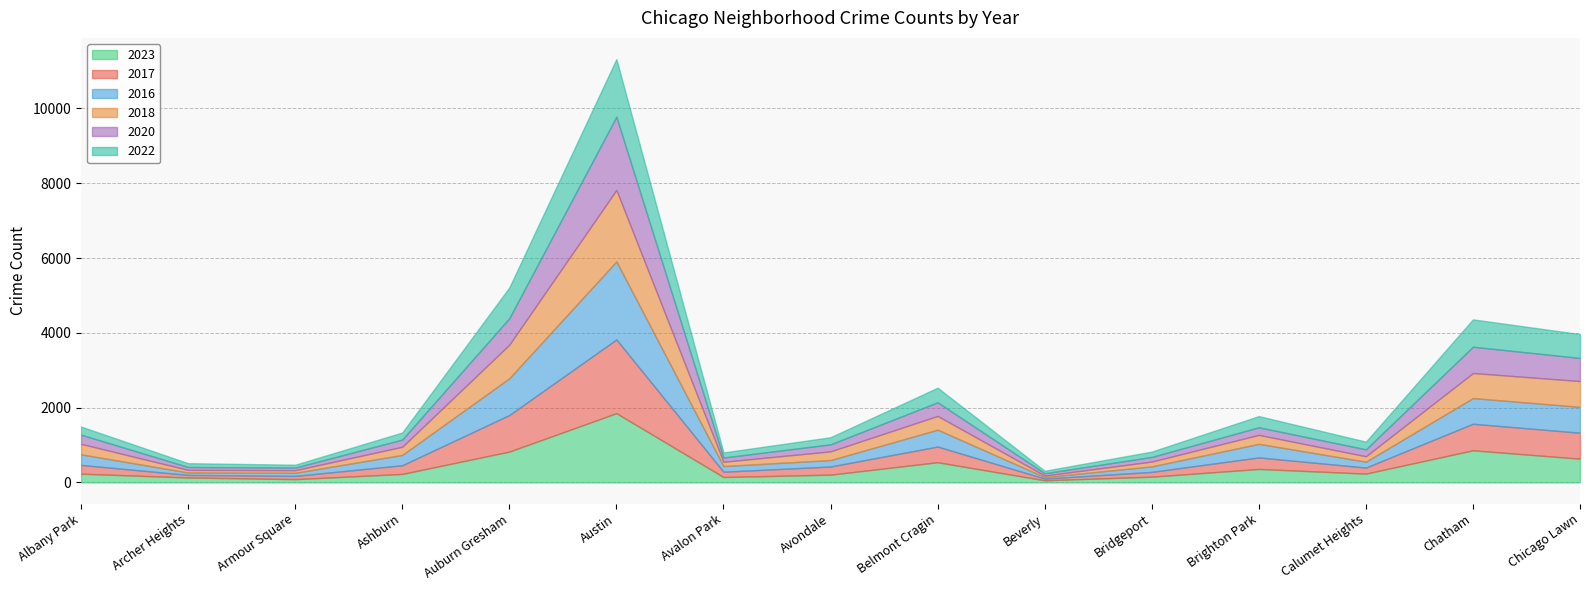

What is the difference between the maximum and minimum values in the 2022 series?

1475